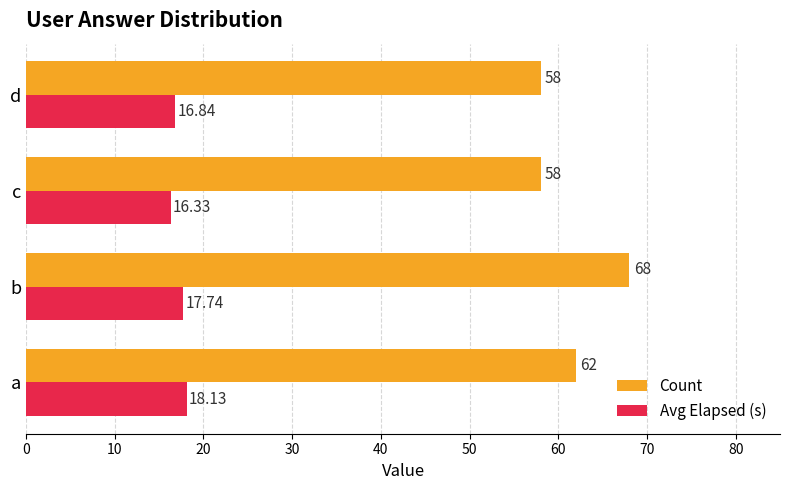

Which series has the widest spread of values?

Count